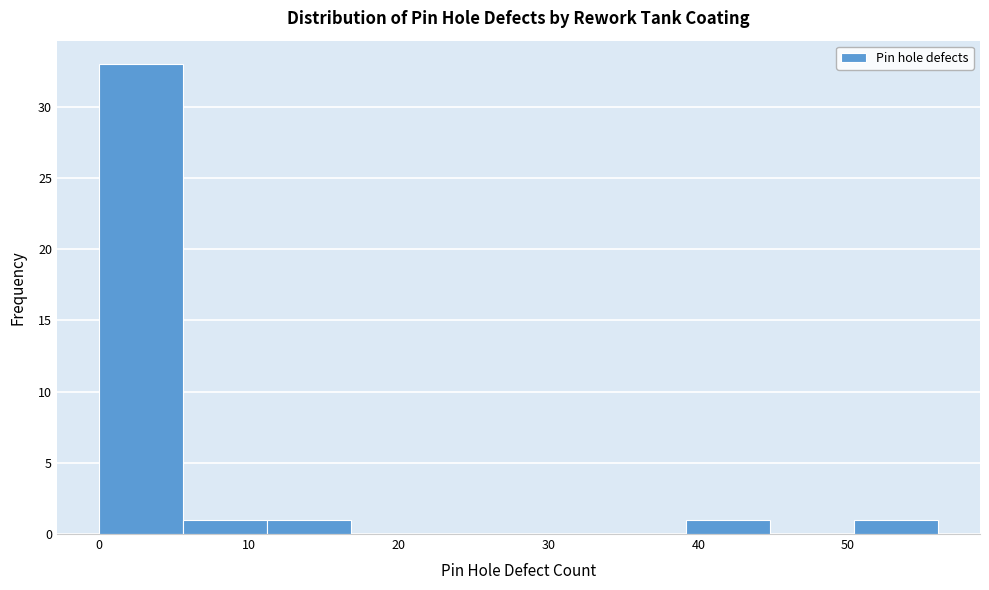

Which range on the x-axis has the tallest bar?

0.0 to 5.6